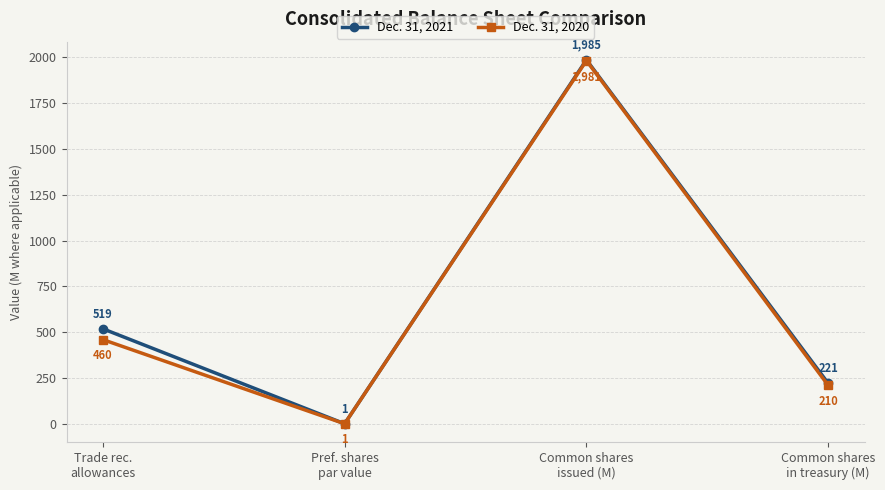

What is the average value of the Dec. 31, 2021 series?

681.6